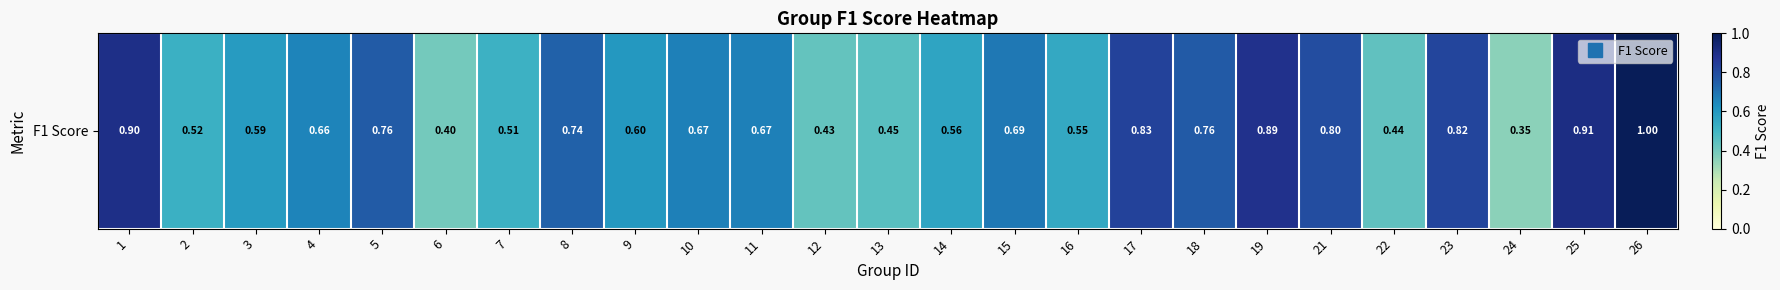

What is the smallest value displayed?

0.4